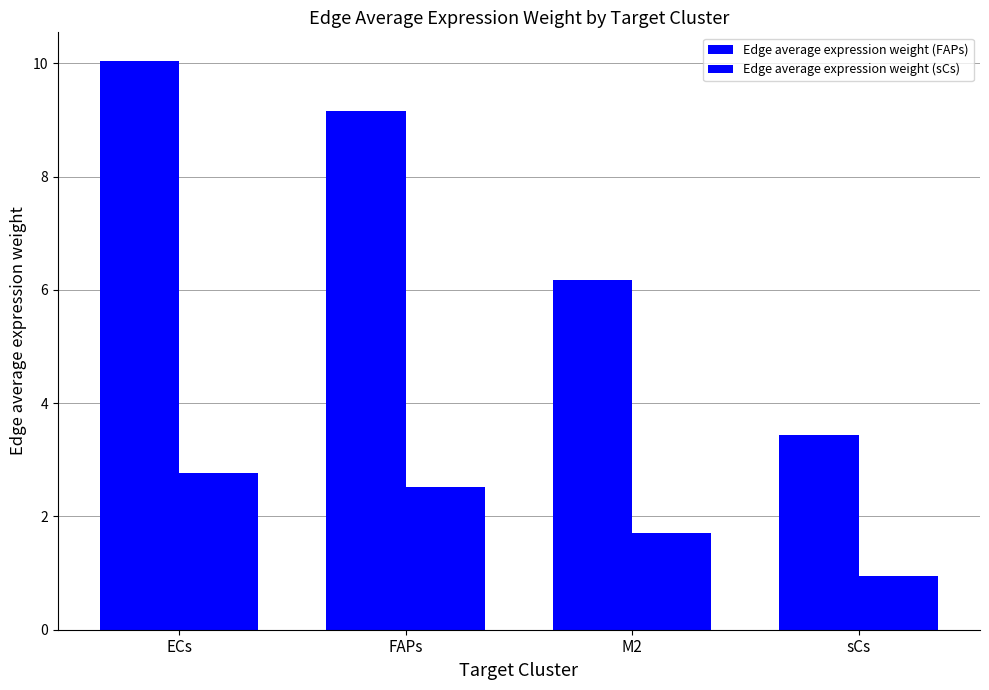

Rank the categories by Edge average expression weight (sCs) value from highest to lowest.

ECs, FAPs, M2, sCs